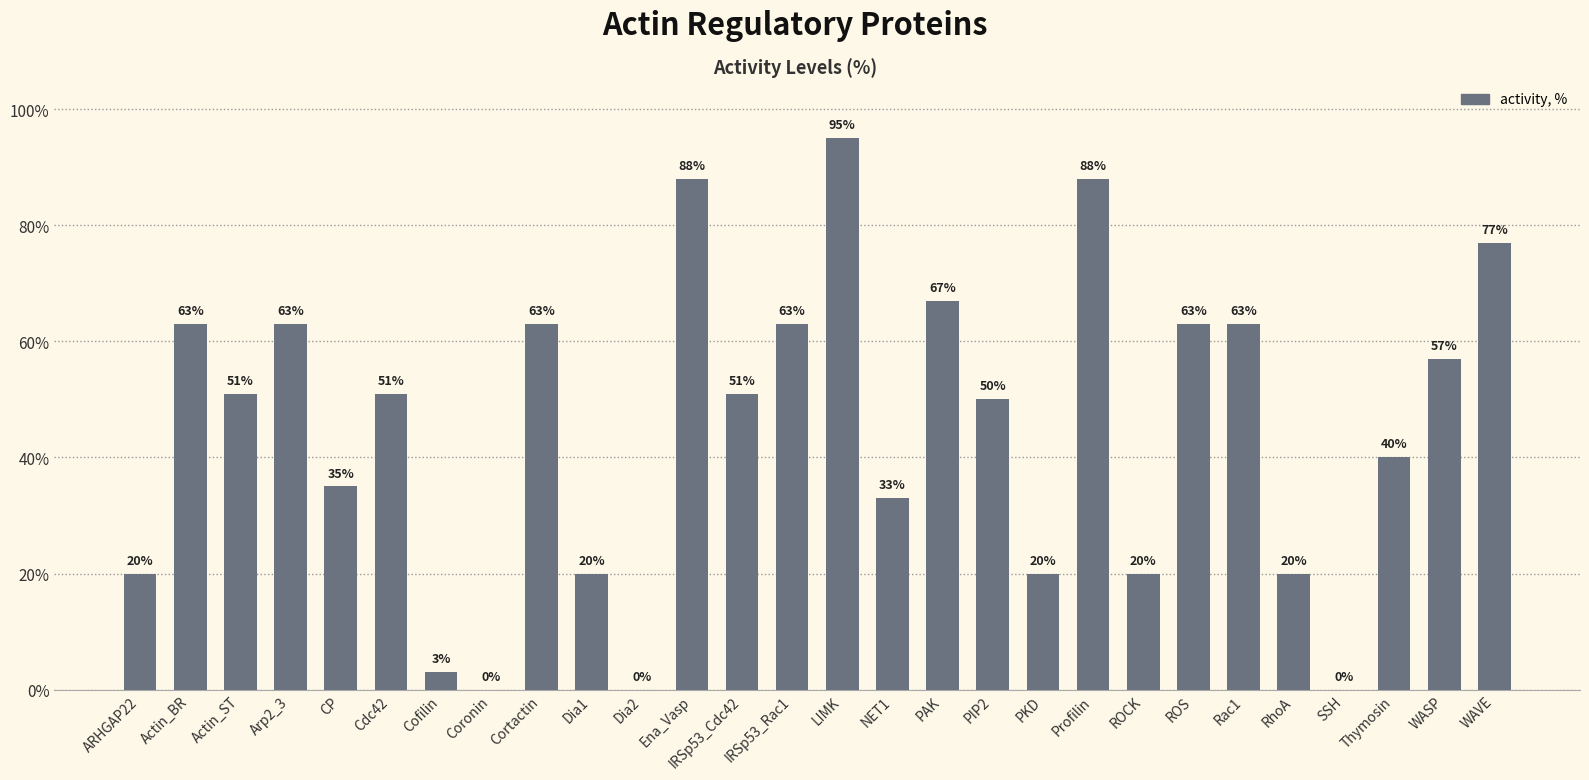

Count the number of data series in this chart.

1